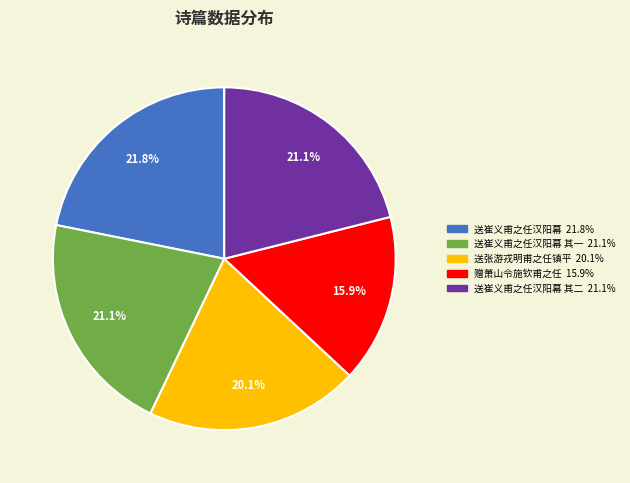

Does 赠萧山令施钦甫之任 15.9% account for over 50% of the chart?

No